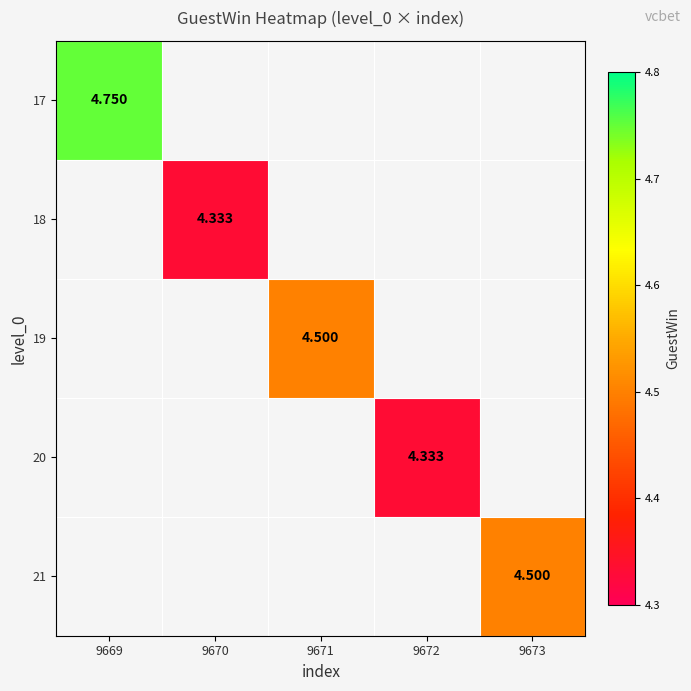

At how many categories does at least one series exceed 4?

5